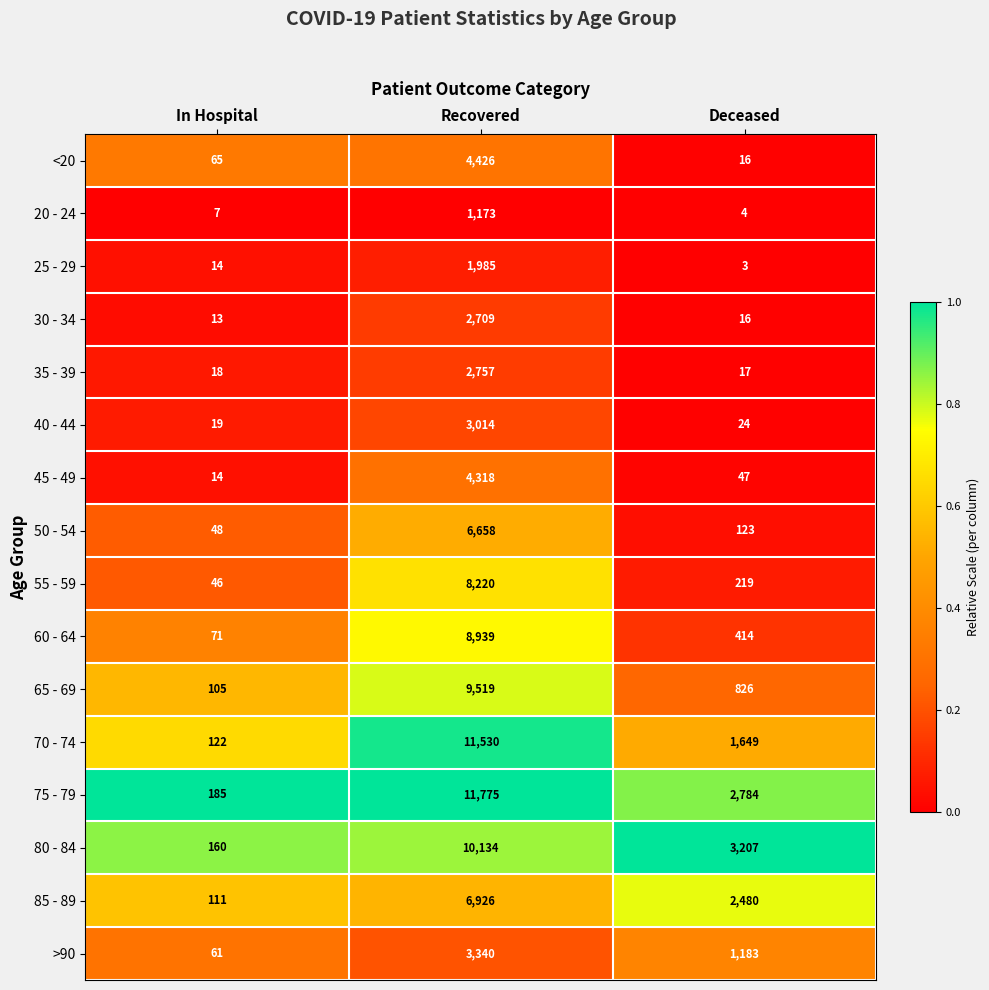

Which label corresponds to the smallest value in the chart?

Deceased